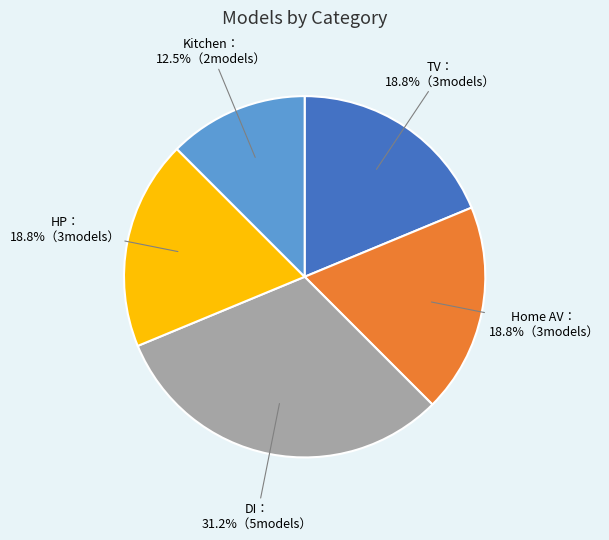

Is there any slice that represents more than half of the pie?

No